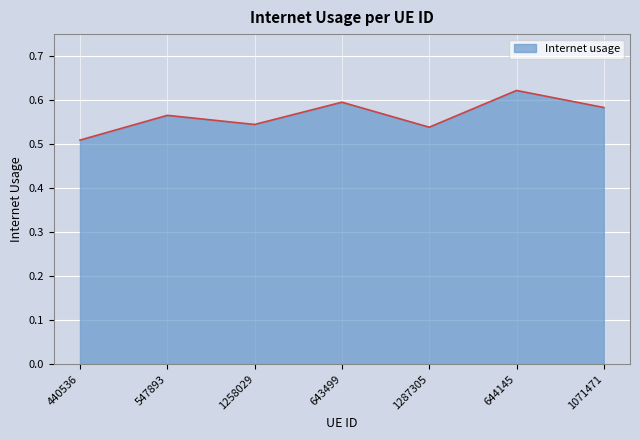

At which category does the chart reach its minimum across all series?

440536